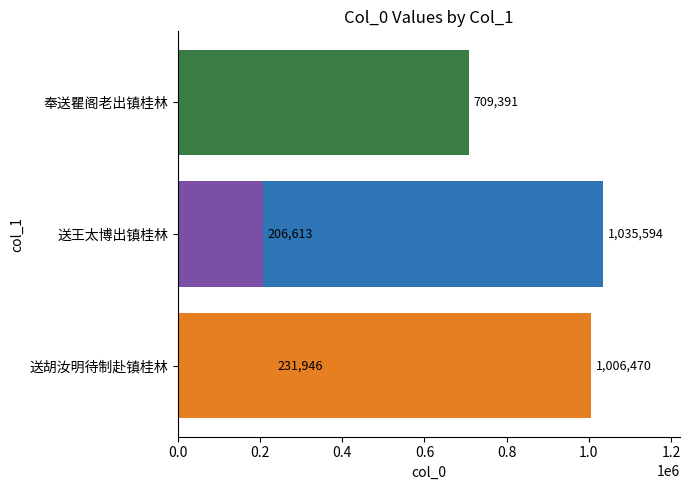

Are the bars horizontal?

Yes